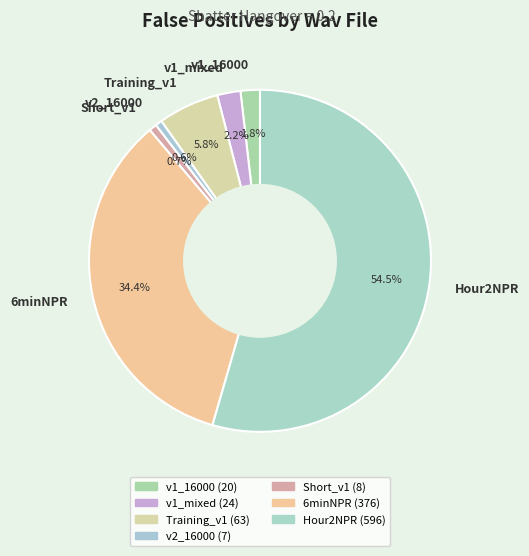

Count the number of slices in the pie.

7